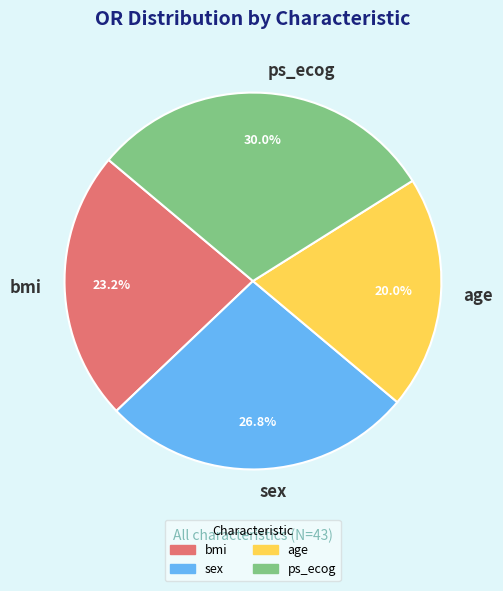

How many slices are in this pie chart?

4